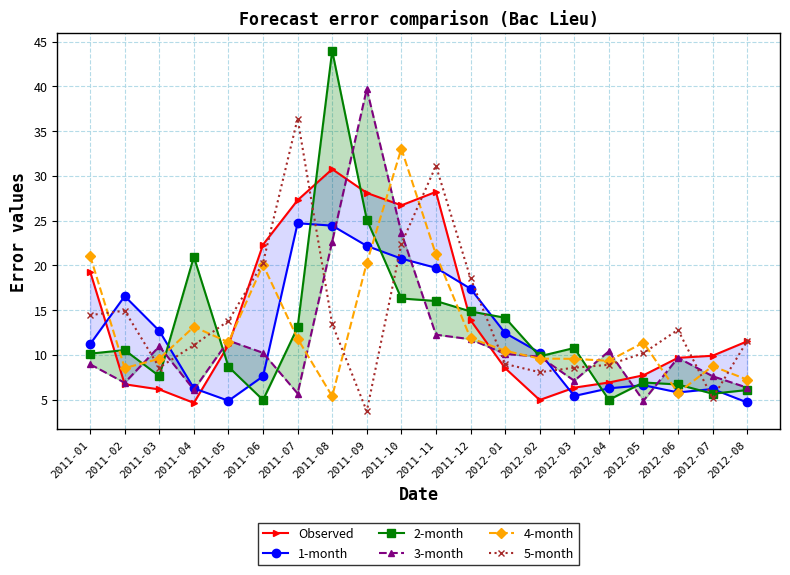

Reading left to right, what are all the values shown in this chart?

Observed: 19.3	6.7	6.1	4.6	11.1	22.3	27.3	30.8	28.1	26.7	28.2	13.9	8.5	4.9	6.3	6.9	7.7	9.7	9.9	11.5
1-month: 11.2	16.6	12.7	6.3	4.9	7.6	24.7	24.4	22.2	20.8	19.7	17.4	12.4	10.2	5.4	6.2	6.6	5.8	6.2	4.7
2-month: 10.1	10.5	7.6	21.0	8.7	4.9	13.1	44.0	25.1	16.3	16.0	14.8	14.1	9.8	10.8	5.0	6.9	6.7	5.7	6.1
3-month: 8.9	6.9	10.9	6.1	11.6	10.2	5.7	22.7	39.7	23.6	12.2	11.7	10.1	9.8	7.1	10.4	4.9	9.7	7.6	6.3
4-month: 21.1	8.5	9.6	13.1	11.4	20.1	11.8	5.4	20.3	33.0	21.2	11.9	10.5	9.6	9.5	9.3	11.4	5.7	8.7	7.2
5-month: 14.4	14.9	8.6	11.1	13.8	20.3	36.4	13.4	3.7	22.4	31.1	18.6	9.0	8.1	8.6	8.9	10.2	12.8	5.2	11.5